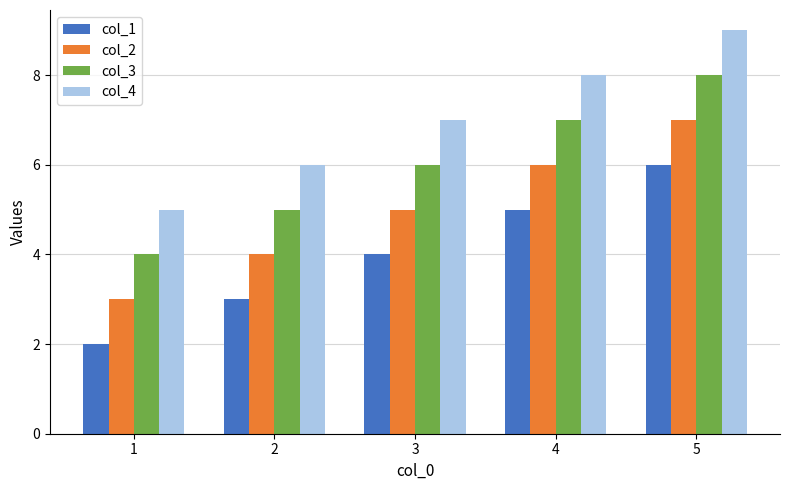

What are all the series names shown in the legend?

col_1, col_2, col_3, col_4